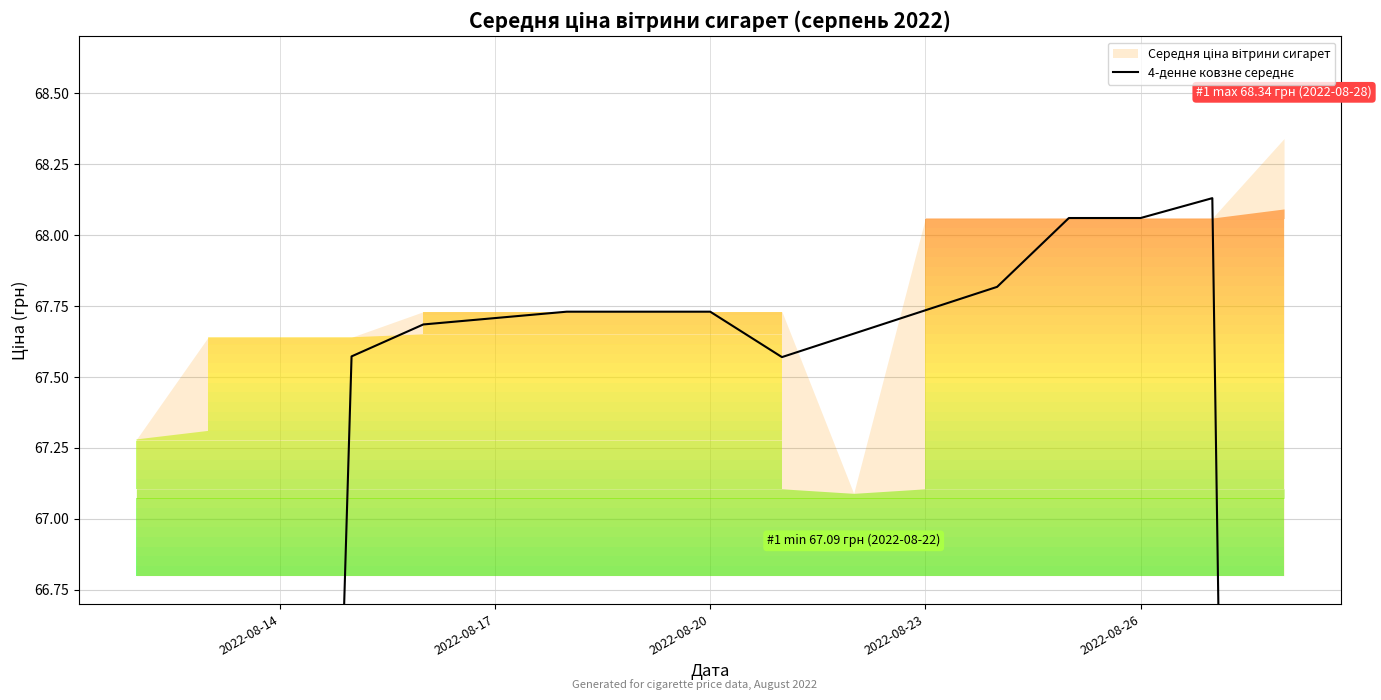

Is it true that the value at 2022-08-20 is 104.6?

False